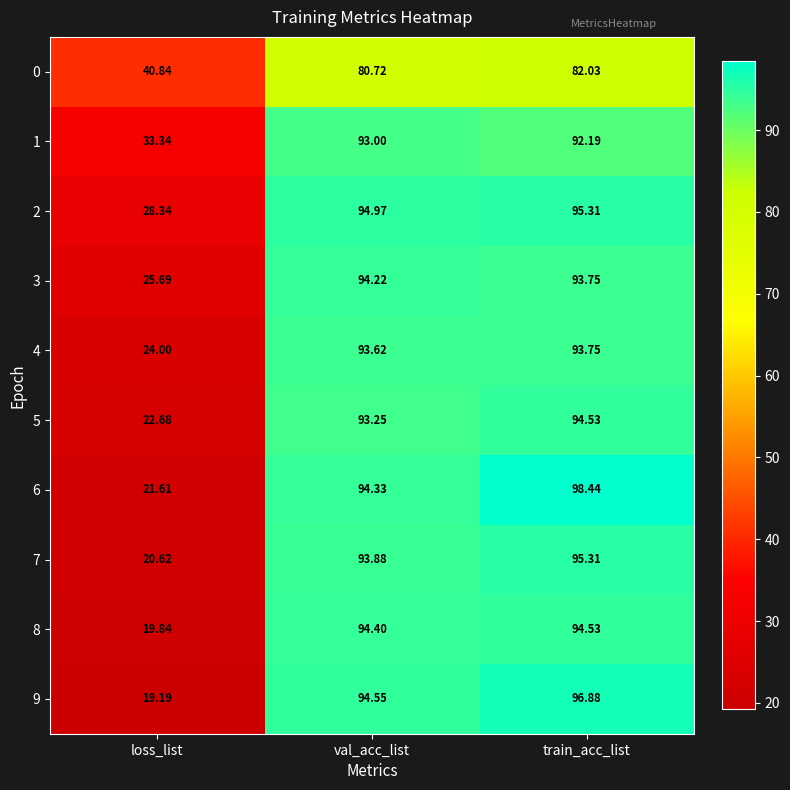

Which series has the widest spread of values?

9